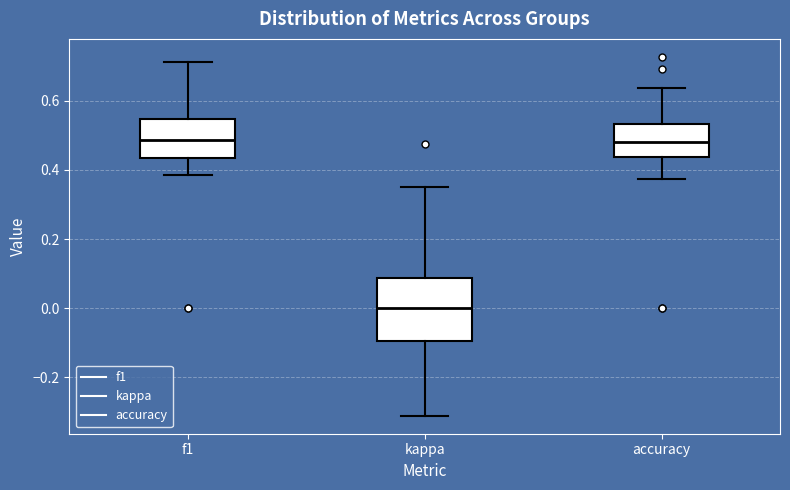

Comparing the boxes themselves (not the whiskers), which one is the tallest?

kappa